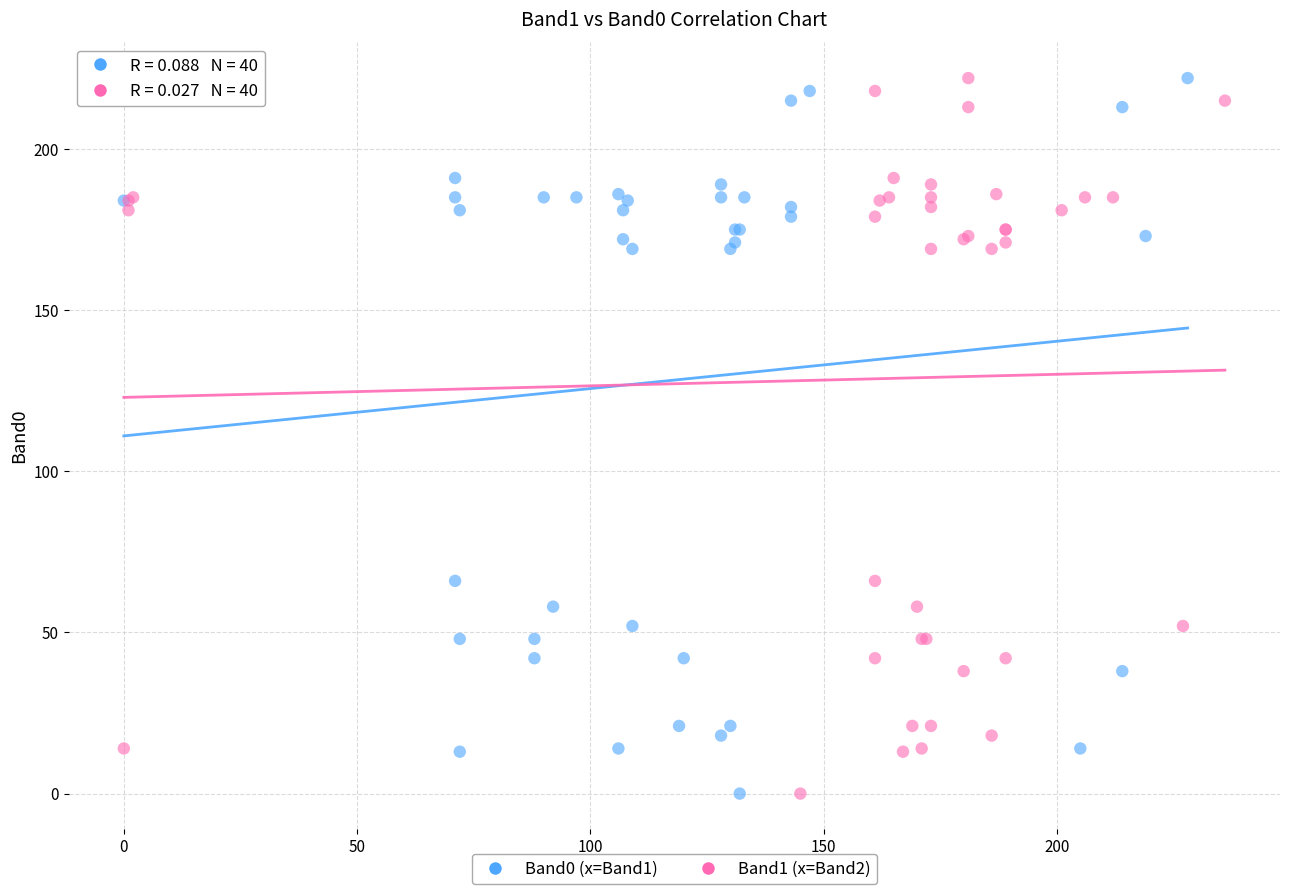

What are all the series names shown in the legend?

Band0 (x=Band1), Band1 (x=Band2)